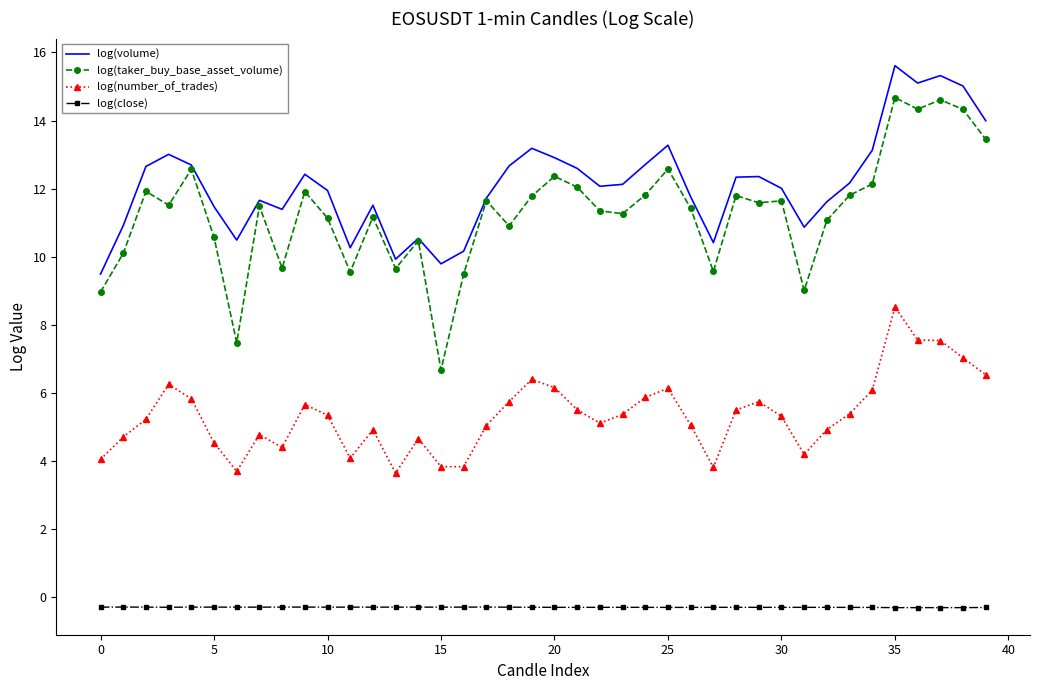

What is the highest value of the log(taker_buy_base_asset_volume) series?

14.7